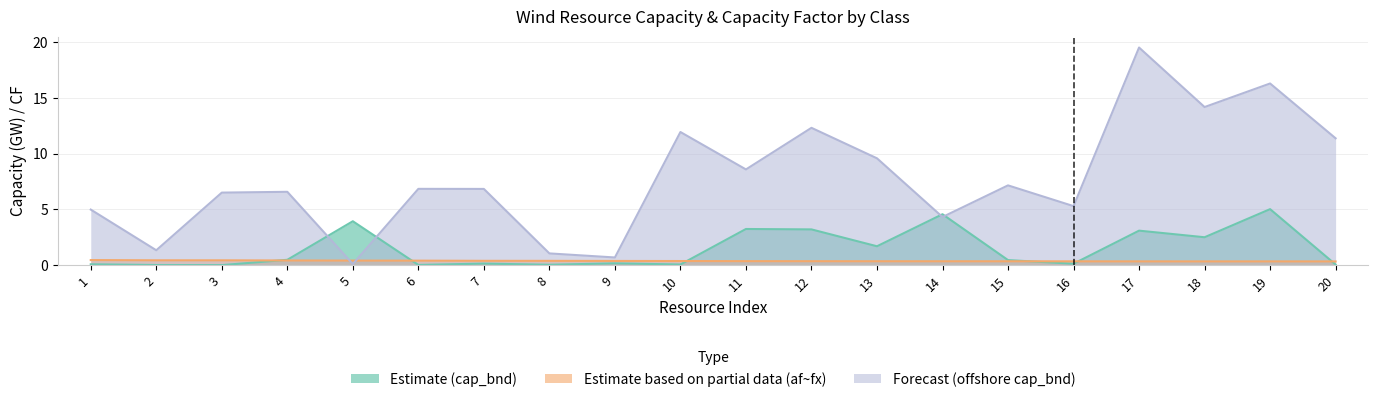

How many intersections are there between Estimate based on partial data (af~fx) and Estimate (cap_bnd)?

6